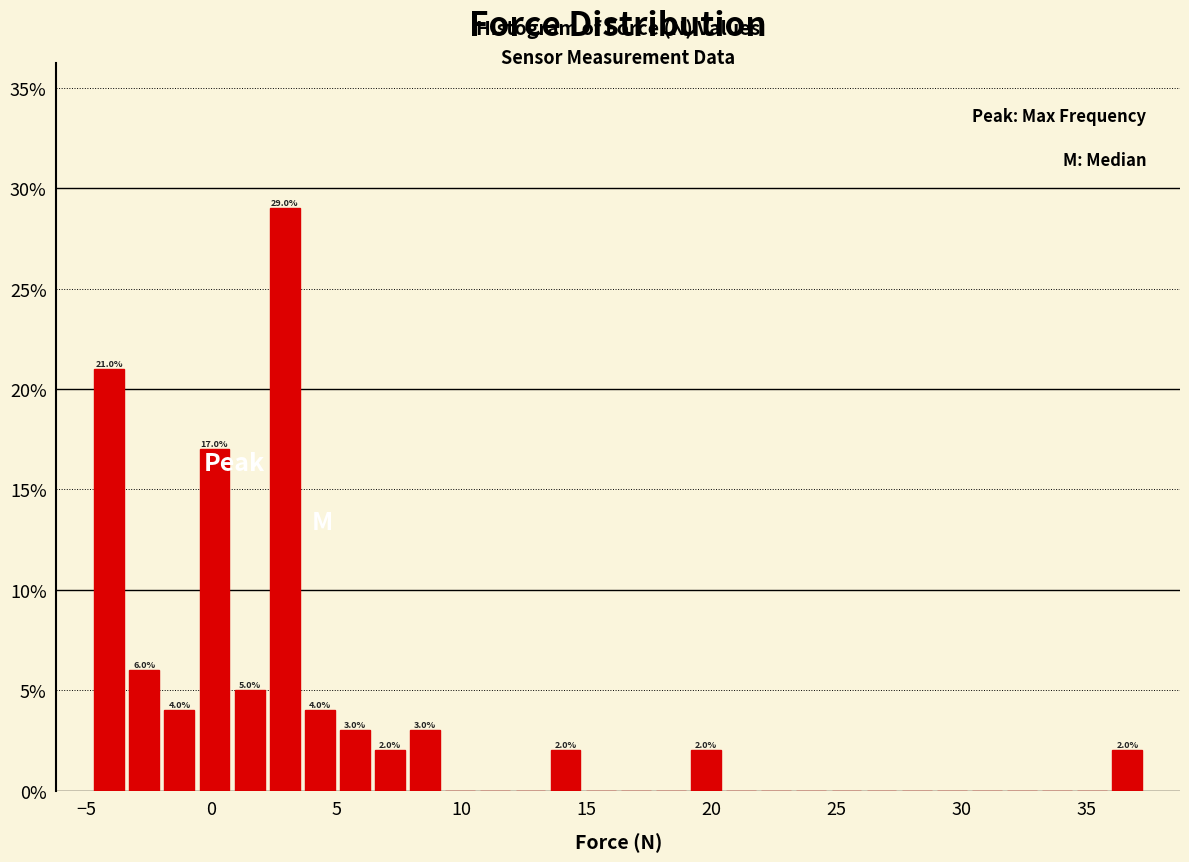

Around what value on the x-axis is the tallest bar? Give the approximate position of its centre, as read against the axis.

3.0